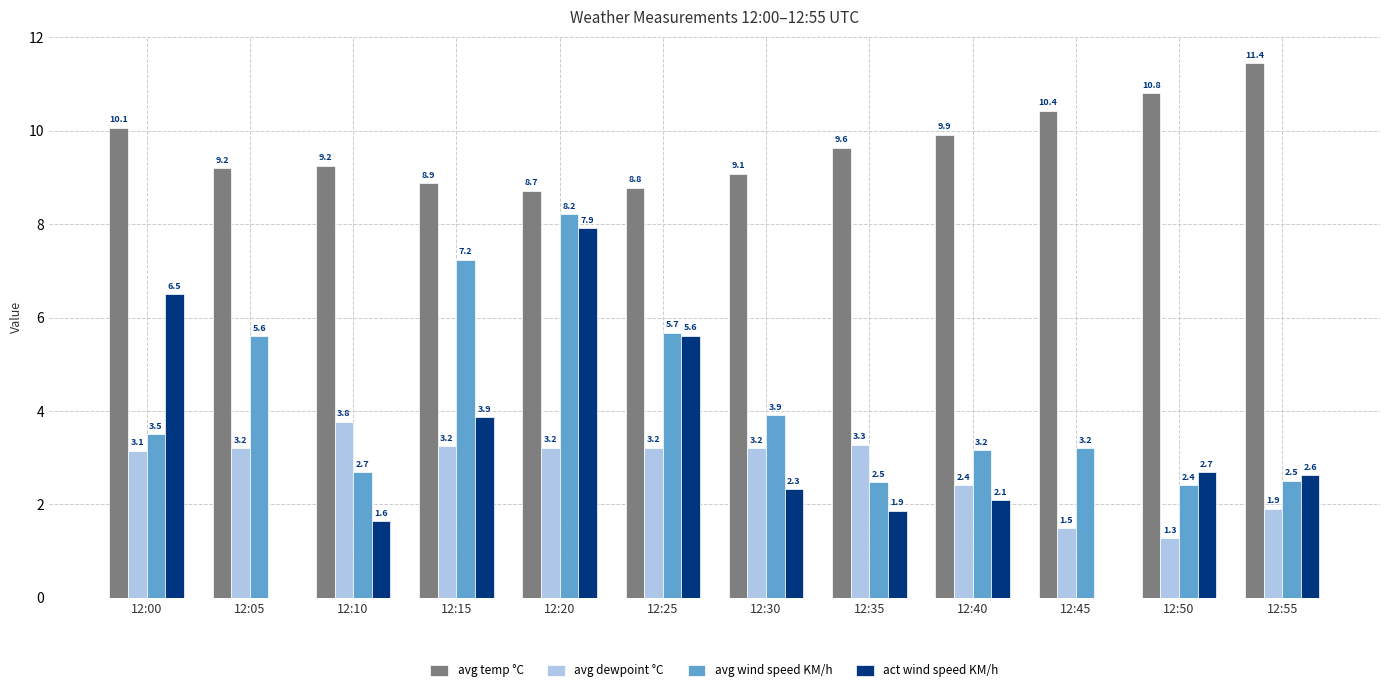

What is the approximate value of act wind speed KM/h at 12:15?

3.9